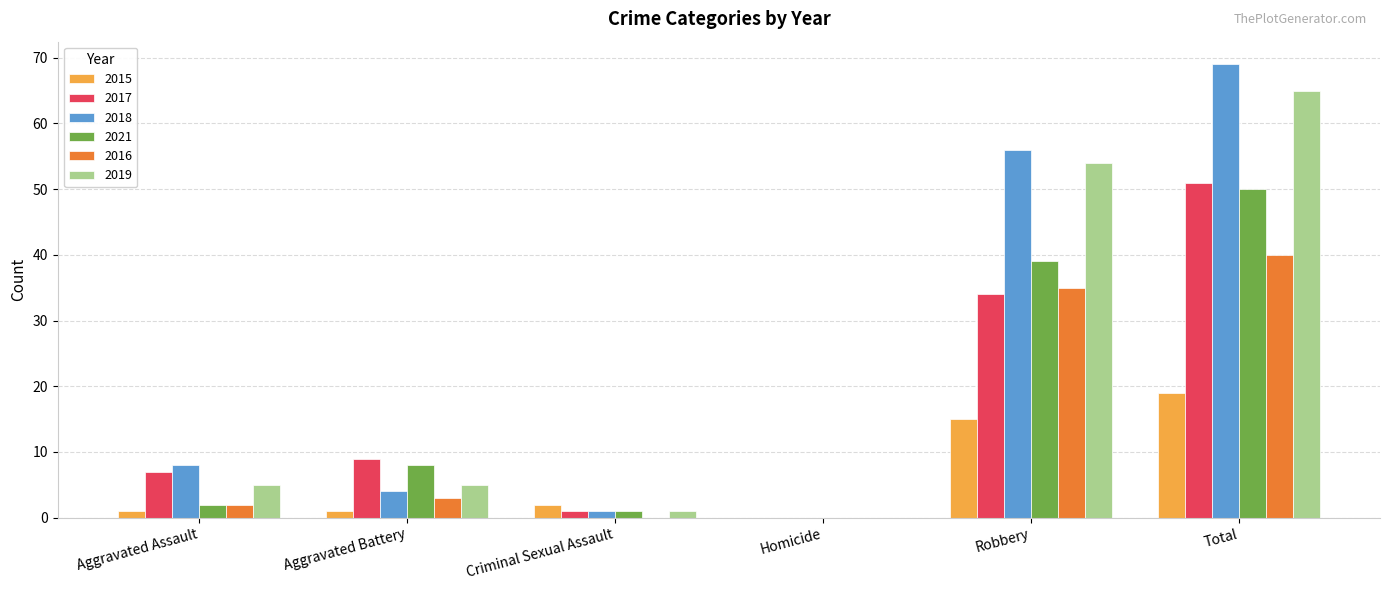

Reading left to right, what are all the values shown in this chart?

2015: Aggravated Assault=1	Aggravated Battery=1	Criminal Sexual Assault=2	Homicide=0	Robbery=15	Total=19
2017: Aggravated Assault=7	Aggravated Battery=9	Criminal Sexual Assault=1	Homicide=0	Robbery=34	Total=51
2018: Aggravated Assault=8	Aggravated Battery=4	Criminal Sexual Assault=1	Homicide=0	Robbery=56	Total=69
2021: Aggravated Assault=2	Aggravated Battery=8	Criminal Sexual Assault=1	Homicide=0	Robbery=39	Total=50
2016: Aggravated Assault=2	Aggravated Battery=3	Criminal Sexual Assault=0	Homicide=0	Robbery=35	Total=40
2019: Aggravated Assault=5	Aggravated Battery=5	Criminal Sexual Assault=1	Homicide=0	Robbery=54	Total=65